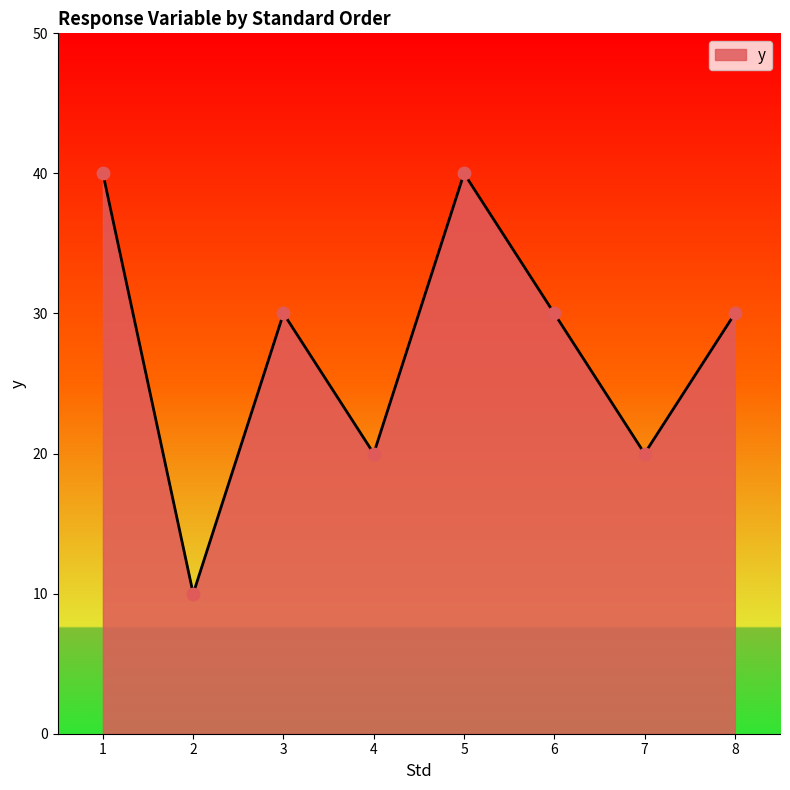

Approximately how many times larger is the value at 8 compared to 3?

1.0